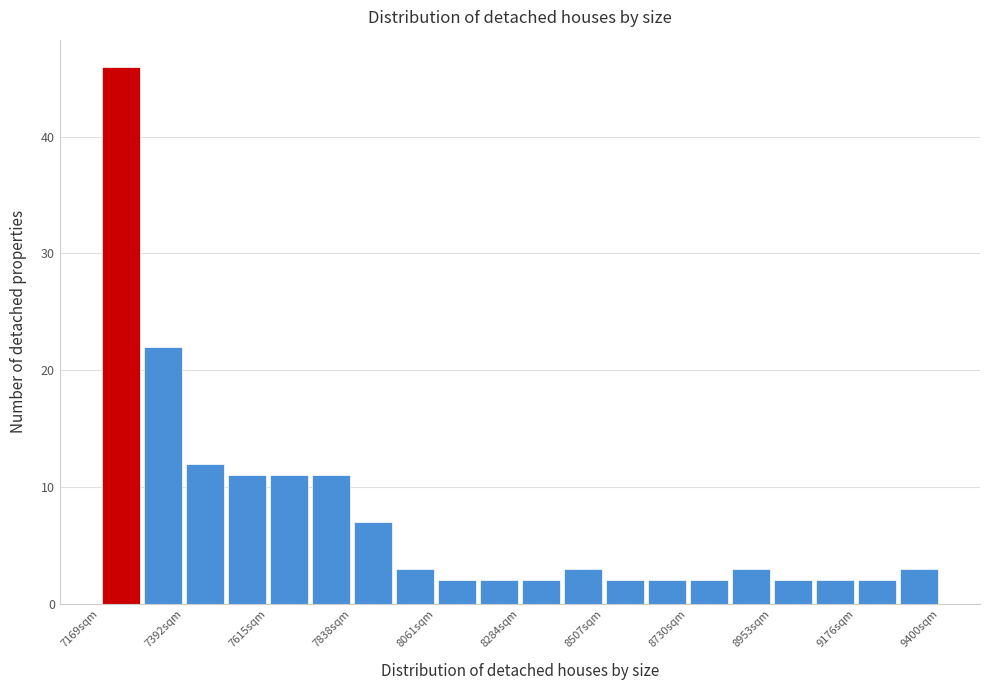

Read against the x-axis, roughly where is the centre of the tallest bar?

7200